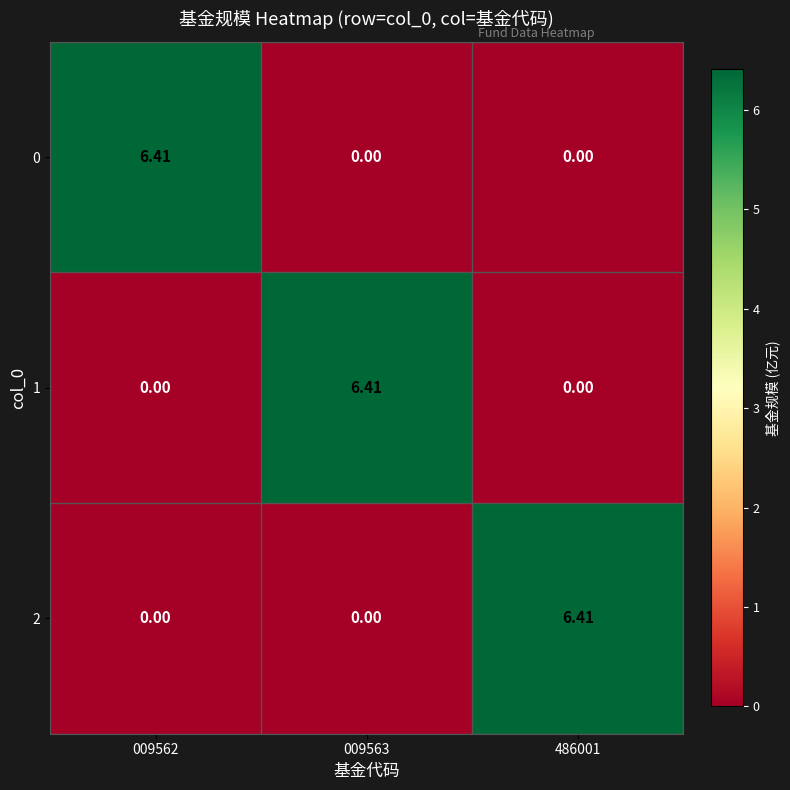

What is the difference between the highest and lowest values at 009563?

6.4